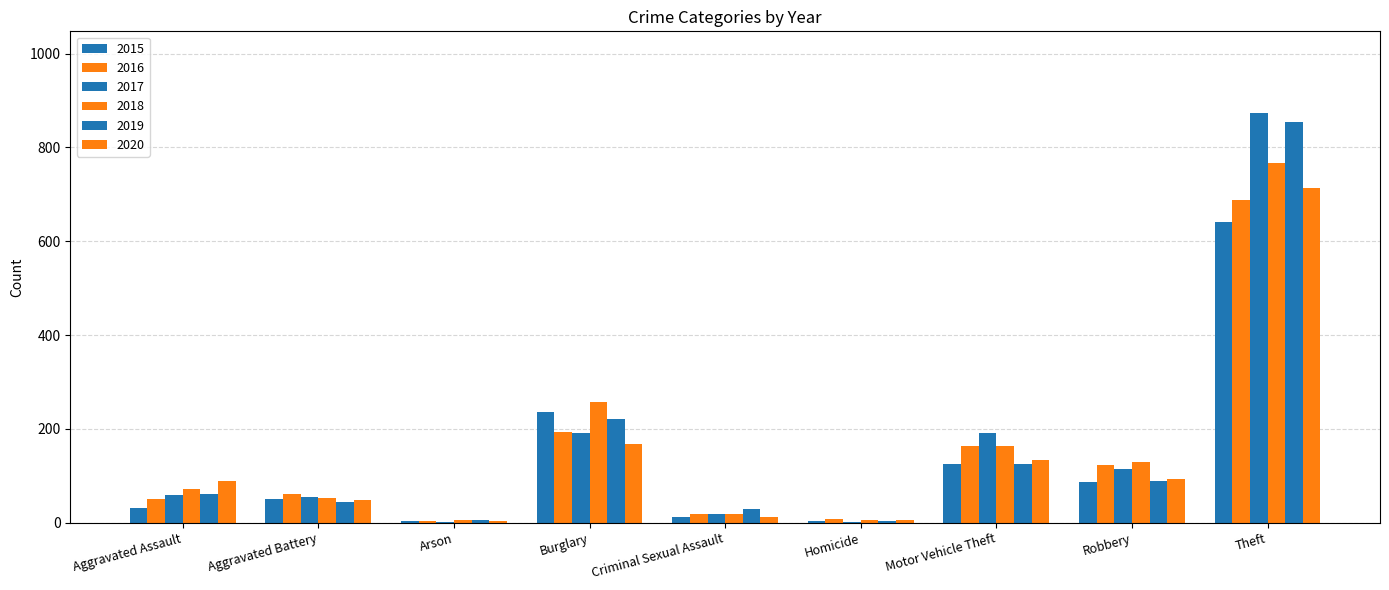

At Aggravated Battery, list the series in order from largest to smallest.

2016, 2017, 2018, 2015, 2020, 2019